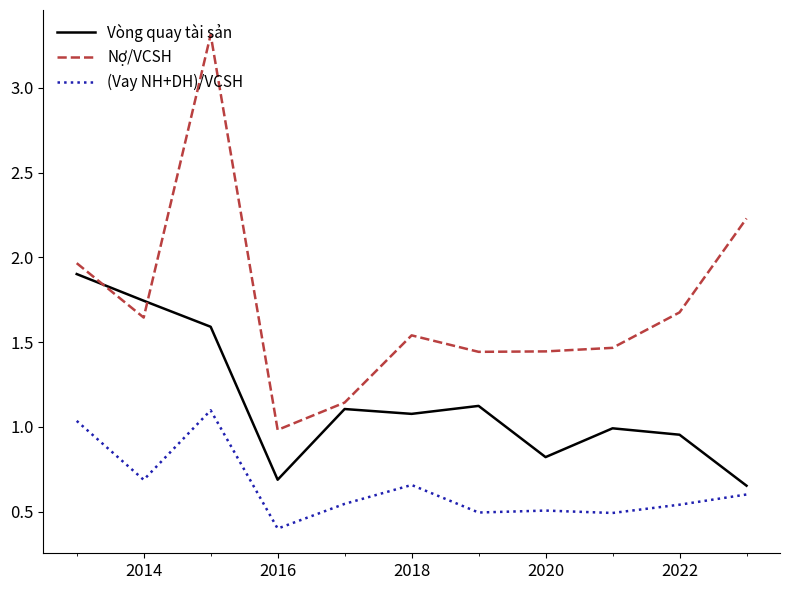

Rank the series by their maximum value, from lowest to highest.

(Vay NH+DH)/VCSH, Vòng quay tài sản, Nợ/VCSH